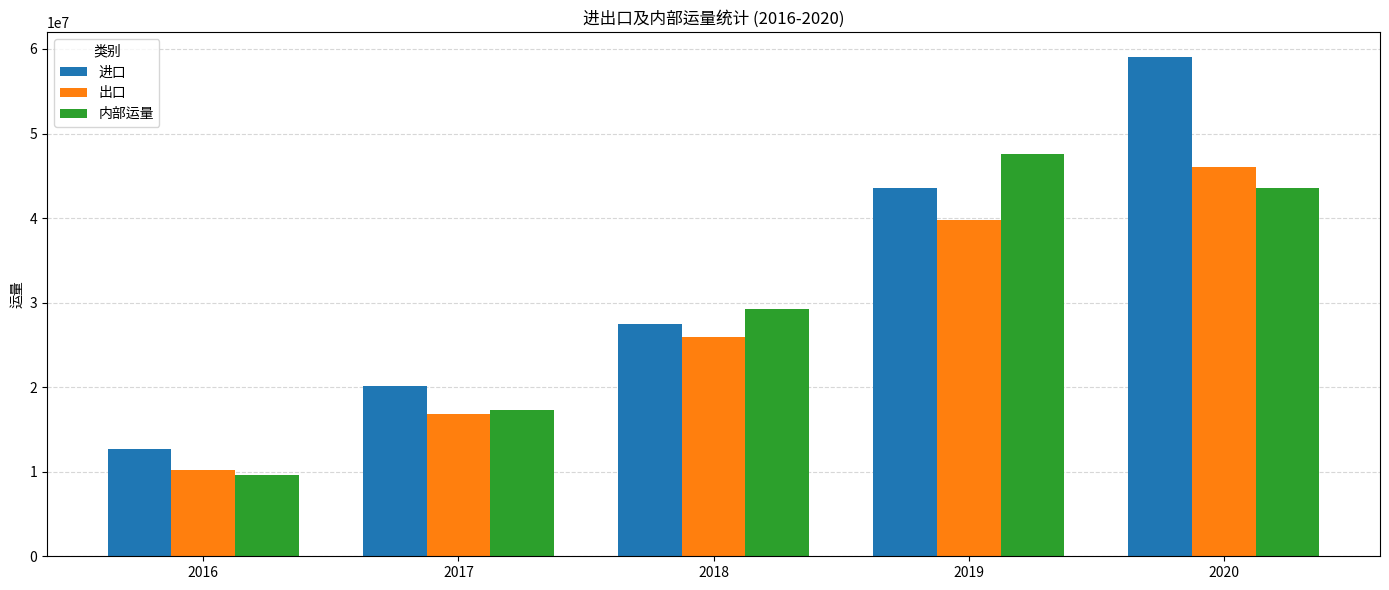

What is the total value across all series at 2020?

148710456.2